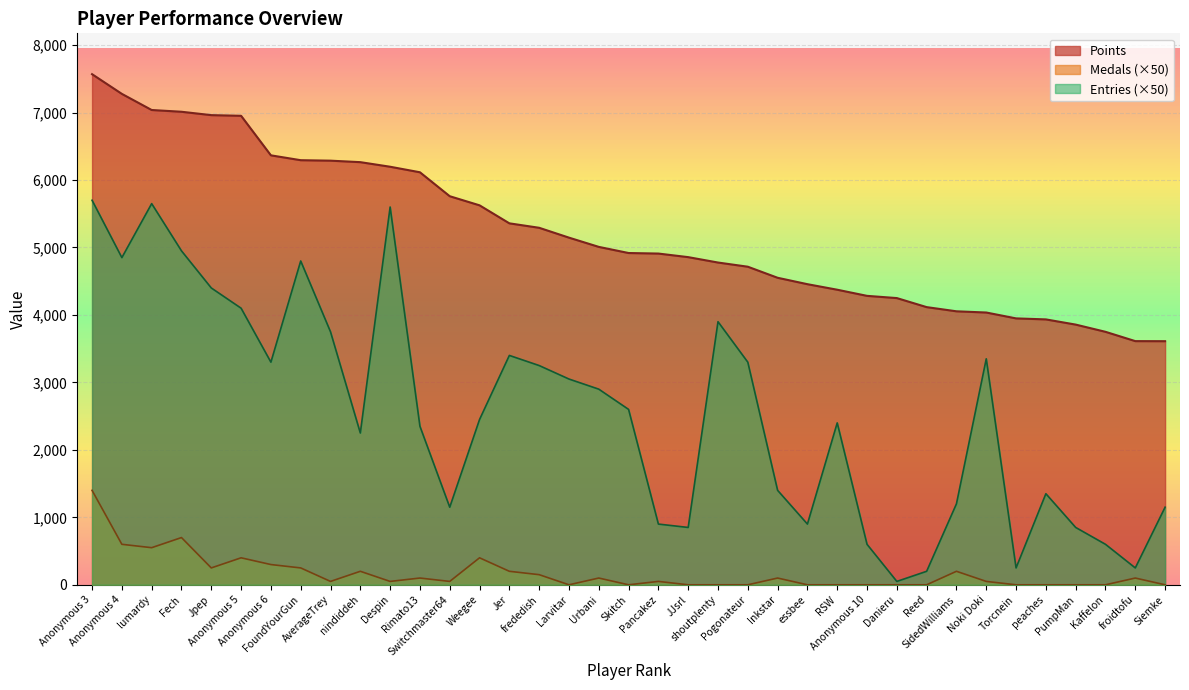

How many positive values does the Medals series have?

22